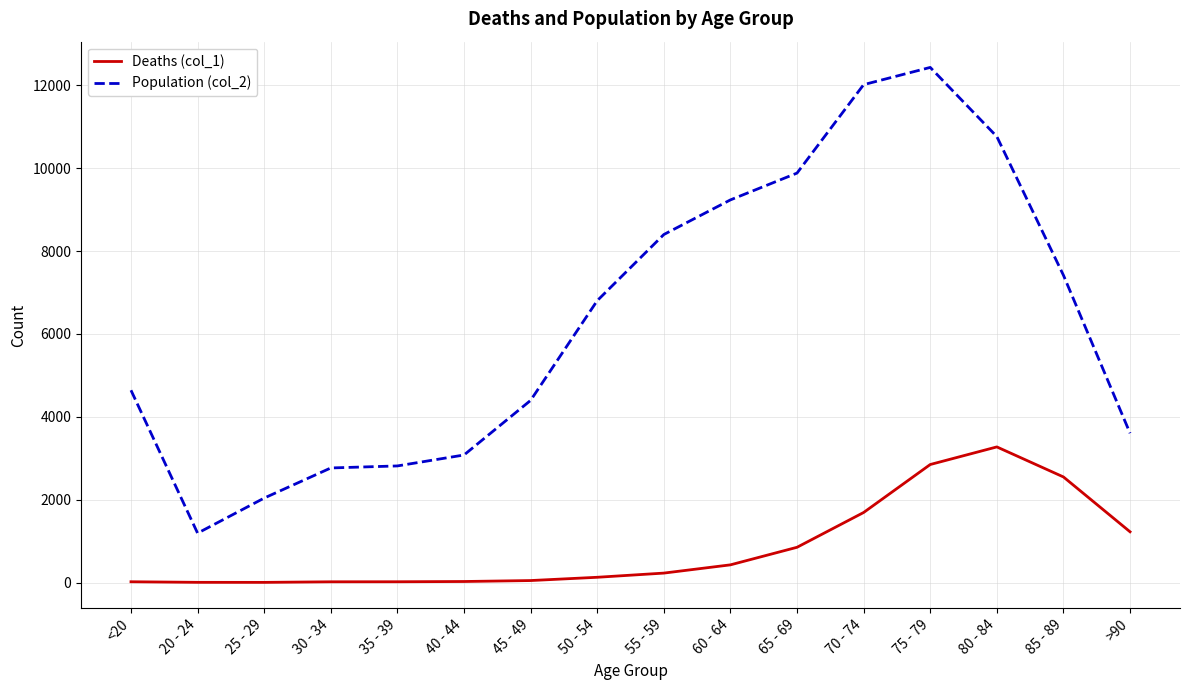

Count the number of categories in the chart.

16